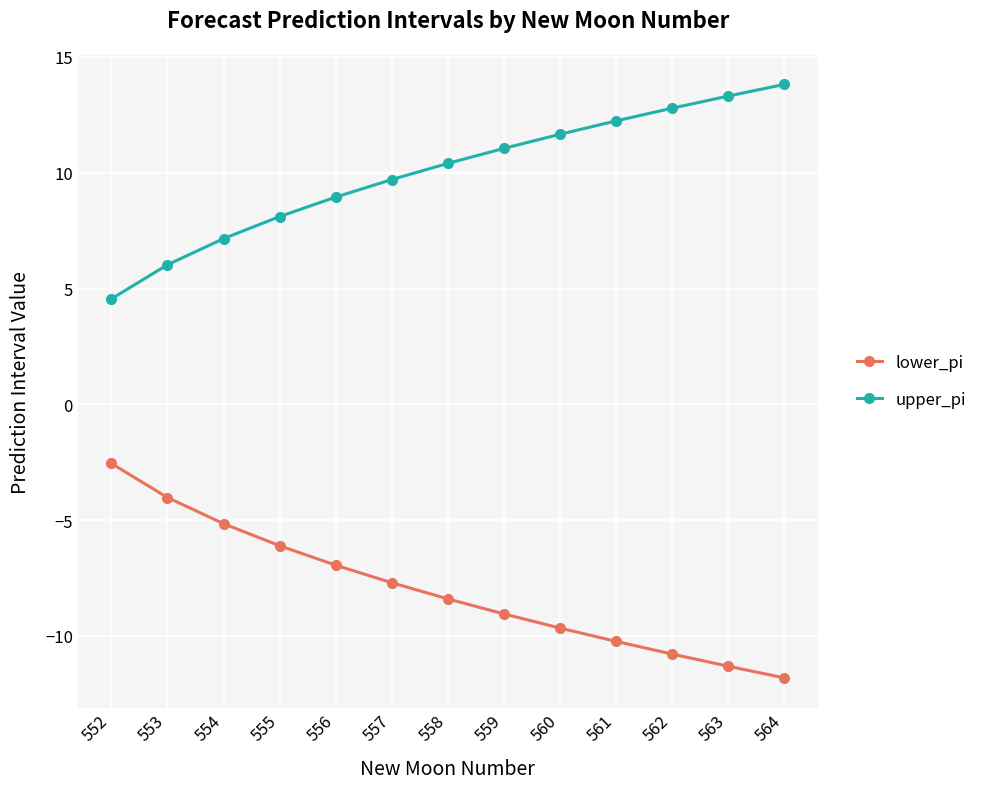

What is the value of the upper_pi point at the 13th from the left?

13.8